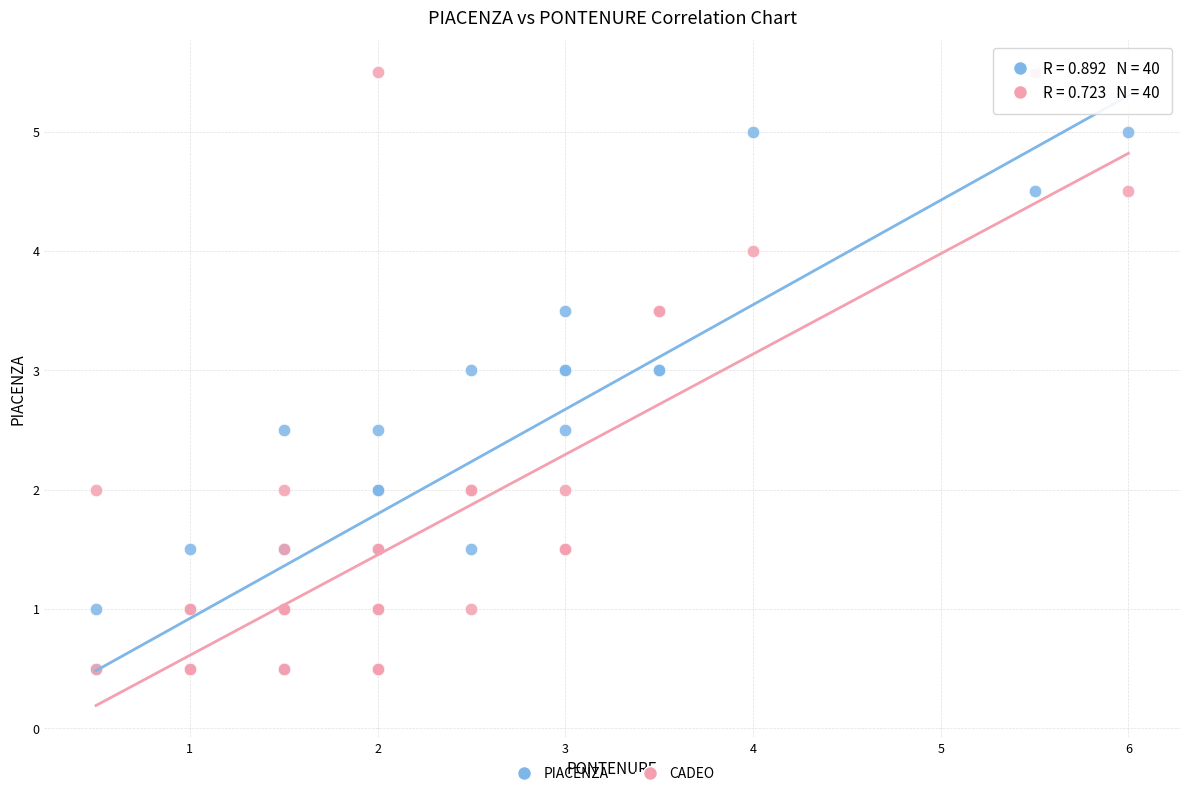

Which series has the largest Y range (max minus min)?

CADEO